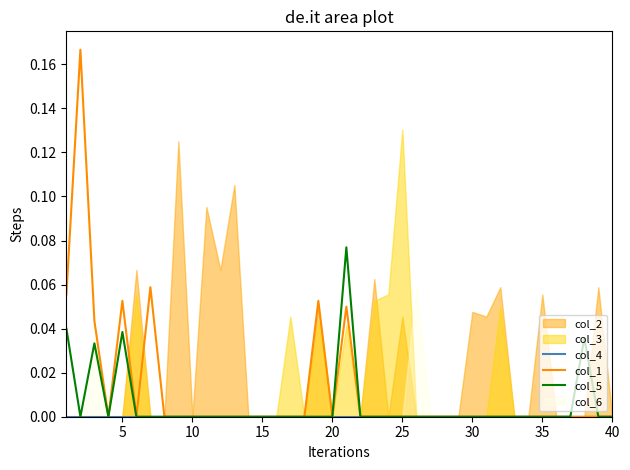

The value of col_1 at 10 is -0.1. True or false?

False